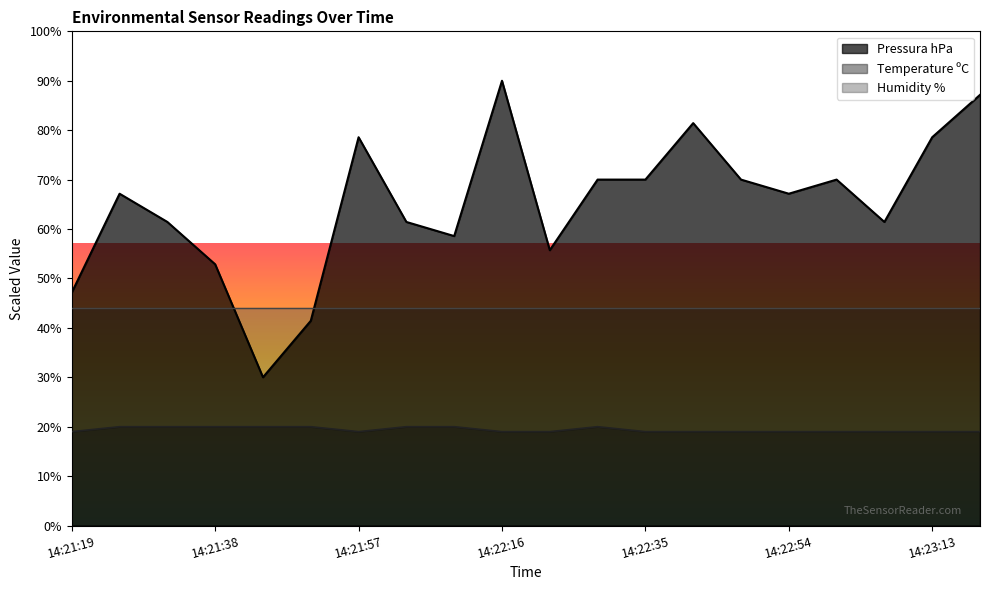

What are all the series names shown in the legend?

Pressura hPa, Temperature ºC, Humidity %